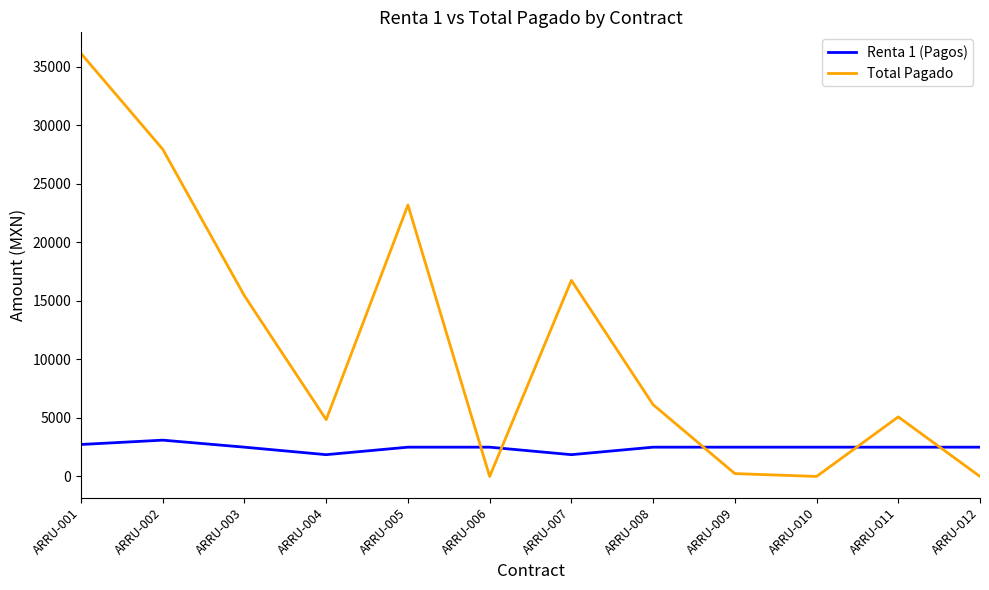

Rank the series by their maximum value, from lowest to highest.

Renta 1 (Pagos), Total Pagado